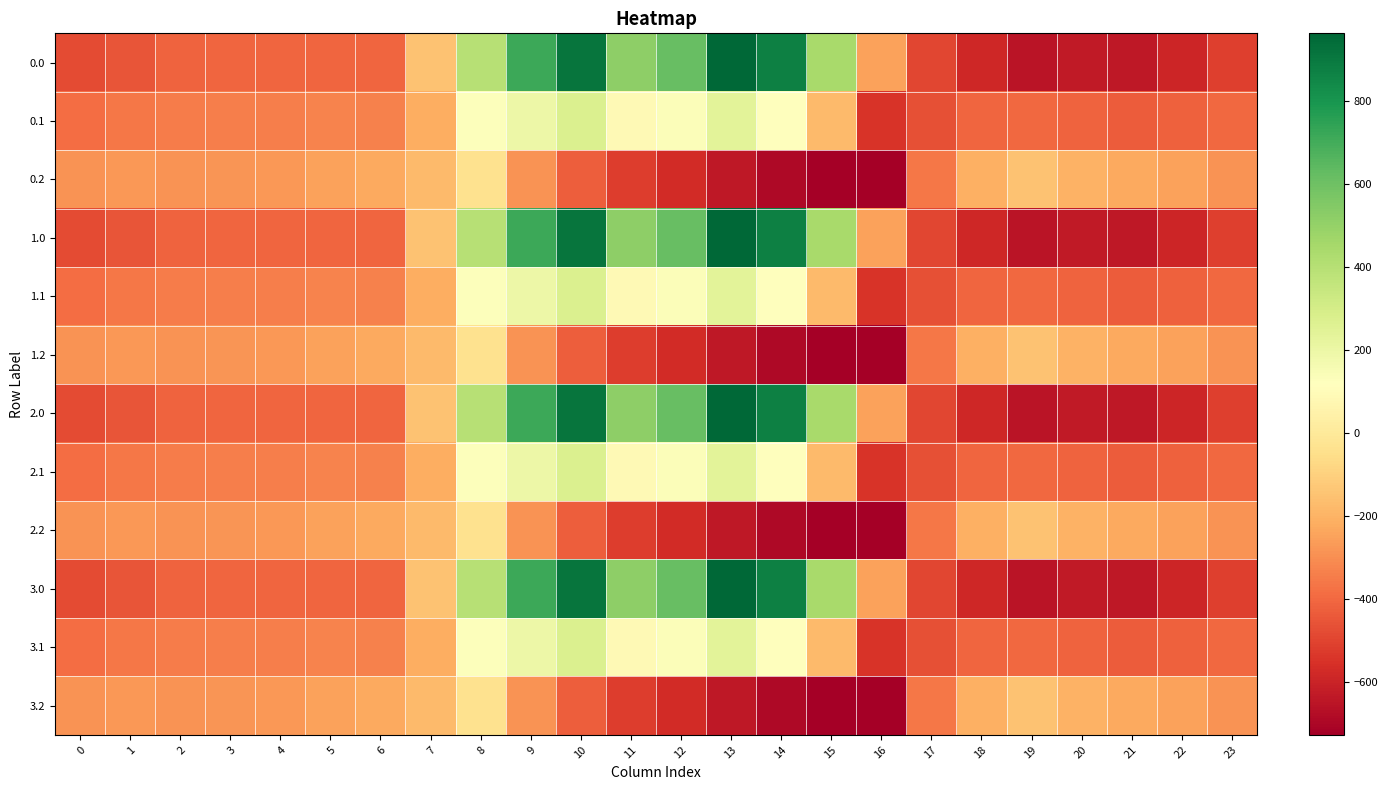

Reading left to right, extract all data points from this chart.

0.0: 0=-482.0	1=-449.5	2=-410.3	3=-404.4	4=-404.9	5=-403.8	6=-408.0	7=-150.1	8=395.3	9=716.9	10=916.2	11=516.0	12=619.4	13=962.7	14=870.3	15=443.0	16=-250.9	17=-494.8	18=-586.7	19=-649.2	20=-629.9	21=-638.4	22=-592.3	23=-511.3
0.1: 0=-384.6	1=-361.1	2=-347.9	3=-342.7	4=-339.6	5=-325.7	6=-332.2	7=-217.1	8=125.2	9=191.1	10=274.1	11=87.0	12=134.6	13=241.5	14=113.7	15=-173.1	16=-547.3	17=-466.6	18=-405.4	19=-400.2	20=-414.5	21=-432.4	22=-419.9	23=-399.4
0.2: 0=-287.1	1=-272.7	2=-285.5	3=-281.0	4=-274.4	5=-245.0	6=-228.8	7=-176.6	8=-35.3	9=-288.5	10=-423.5	11=-520.6	12=-571.2	13=-640.4	14=-687.4	15=-725.8	16=-726.6	17=-362.4	18=-210.0	19=-151.0	20=-199.2	21=-226.4	22=-247.4	23=-287.5
1.0: 0=-482.0	1=-449.5	2=-410.3	3=-404.4	4=-404.9	5=-403.8	6=-408.0	7=-150.1	8=395.3	9=716.9	10=916.2	11=516.0	12=619.4	13=962.7	14=870.3	15=443.0	16=-250.9	17=-494.8	18=-586.7	19=-649.2	20=-629.9	21=-638.4	22=-592.3	23=-511.3
1.1: 0=-384.6	1=-361.1	2=-347.9	3=-342.7	4=-339.6	5=-325.7	6=-332.2	7=-217.1	8=125.2	9=191.1	10=274.1	11=87.0	12=134.6	13=241.5	14=113.7	15=-173.1	16=-547.3	17=-466.6	18=-405.4	19=-400.2	20=-414.5	21=-432.4	22=-419.9	23=-399.4
1.2: 0=-287.1	1=-272.7	2=-285.5	3=-281.0	4=-274.4	5=-245.0	6=-228.8	7=-176.6	8=-35.3	9=-288.5	10=-423.5	11=-520.6	12=-571.2	13=-640.4	14=-687.4	15=-725.8	16=-726.6	17=-362.4	18=-210.0	19=-151.0	20=-199.2	21=-226.4	22=-247.4	23=-287.5
2.0: 0=-482.0	1=-449.5	2=-410.3	3=-404.4	4=-404.9	5=-403.8	6=-408.0	7=-150.1	8=395.3	9=716.9	10=916.2	11=516.0	12=619.4	13=962.7	14=870.3	15=443.0	16=-250.9	17=-494.8	18=-586.7	19=-649.2	20=-629.9	21=-638.4	22=-592.3	23=-511.3
2.1: 0=-384.6	1=-361.1	2=-347.9	3=-342.7	4=-339.6	5=-325.7	6=-332.2	7=-217.1	8=125.2	9=191.1	10=274.1	11=87.0	12=134.6	13=241.5	14=113.7	15=-173.1	16=-547.3	17=-466.6	18=-405.4	19=-400.2	20=-414.5	21=-432.4	22=-419.9	23=-399.4
2.2: 0=-287.1	1=-272.7	2=-285.5	3=-281.0	4=-274.4	5=-245.0	6=-228.8	7=-176.6	8=-35.3	9=-288.5	10=-423.5	11=-520.6	12=-571.2	13=-640.4	14=-687.4	15=-725.8	16=-726.6	17=-362.4	18=-210.0	19=-151.0	20=-199.2	21=-226.4	22=-247.4	23=-287.5
3.0: 0=-482.0	1=-449.5	2=-410.3	3=-404.4	4=-404.9	5=-403.8	6=-408.0	7=-150.1	8=395.3	9=716.9	10=916.2	11=516.0	12=619.4	13=962.7	14=870.3	15=443.0	16=-250.9	17=-494.8	18=-586.7	19=-649.2	20=-629.9	21=-638.4	22=-592.3	23=-511.3
3.1: 0=-384.6	1=-361.1	2=-347.9	3=-342.7	4=-339.6	5=-325.7	6=-332.2	7=-217.1	8=125.2	9=191.1	10=274.1	11=87.0	12=134.6	13=241.5	14=113.7	15=-173.1	16=-547.3	17=-466.6	18=-405.4	19=-400.2	20=-414.5	21=-432.4	22=-419.9	23=-399.4
3.2: 0=-287.1	1=-272.7	2=-285.5	3=-281.0	4=-274.4	5=-245.0	6=-228.8	7=-176.6	8=-35.3	9=-288.5	10=-423.5	11=-520.6	12=-571.2	13=-640.4	14=-687.4	15=-725.8	16=-726.6	17=-362.4	18=-210.0	19=-151.0	20=-199.2	21=-226.4	22=-247.4	23=-287.5